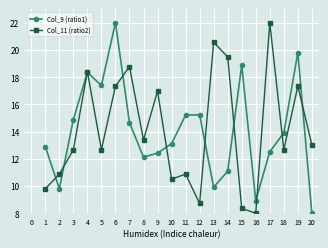

What is the lowest value of the Col_9 (ratio1) series?

8.0